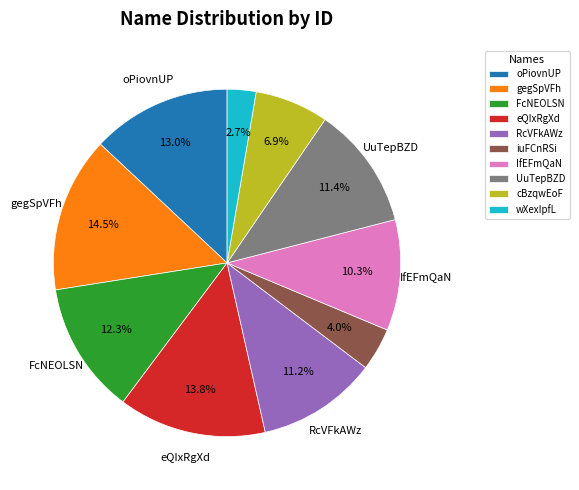

Is the sum of eQIxRgXd and RcVFkAWz greater than half?

No